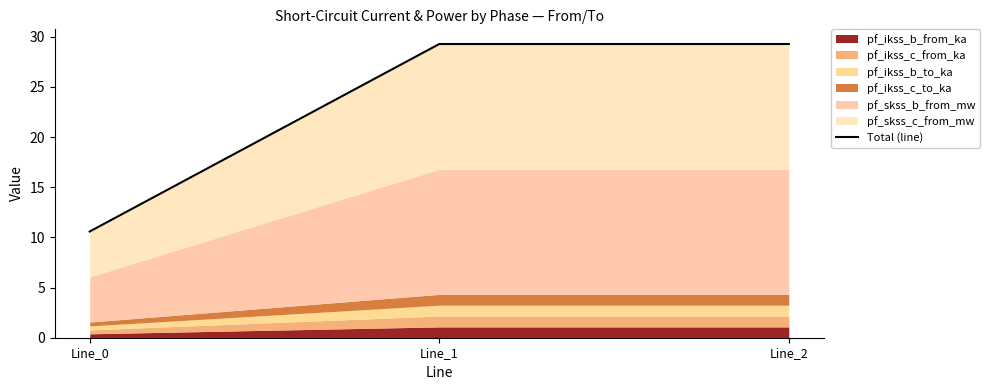

True or false: the data shows 14.8 at Line_0.

False